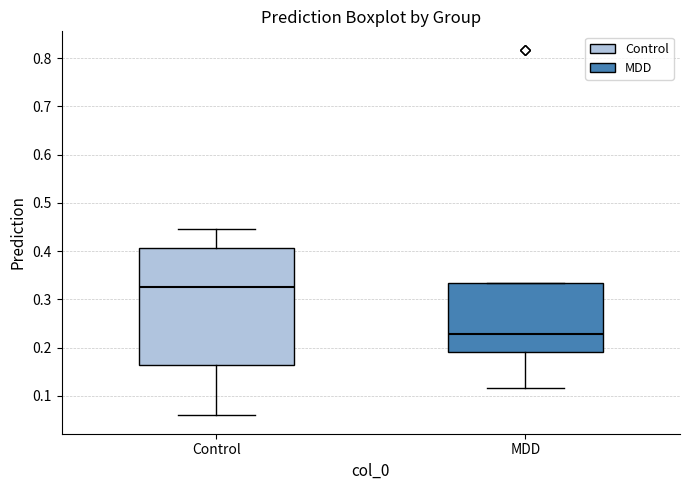

Which box's median line is the lowest?

MDD